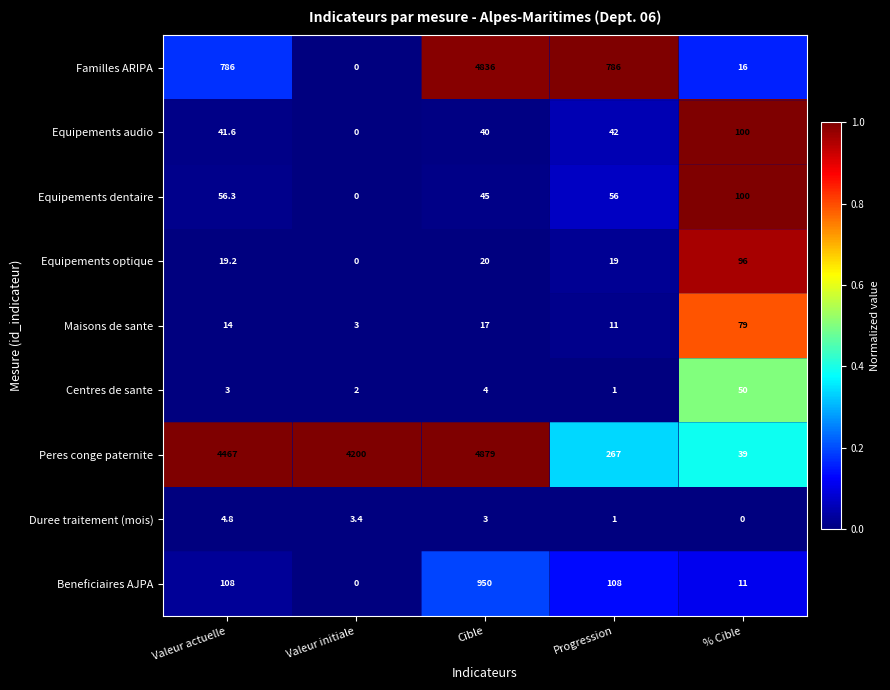

Which series changed the most between Cible and % Cible?

Peres conge paternite